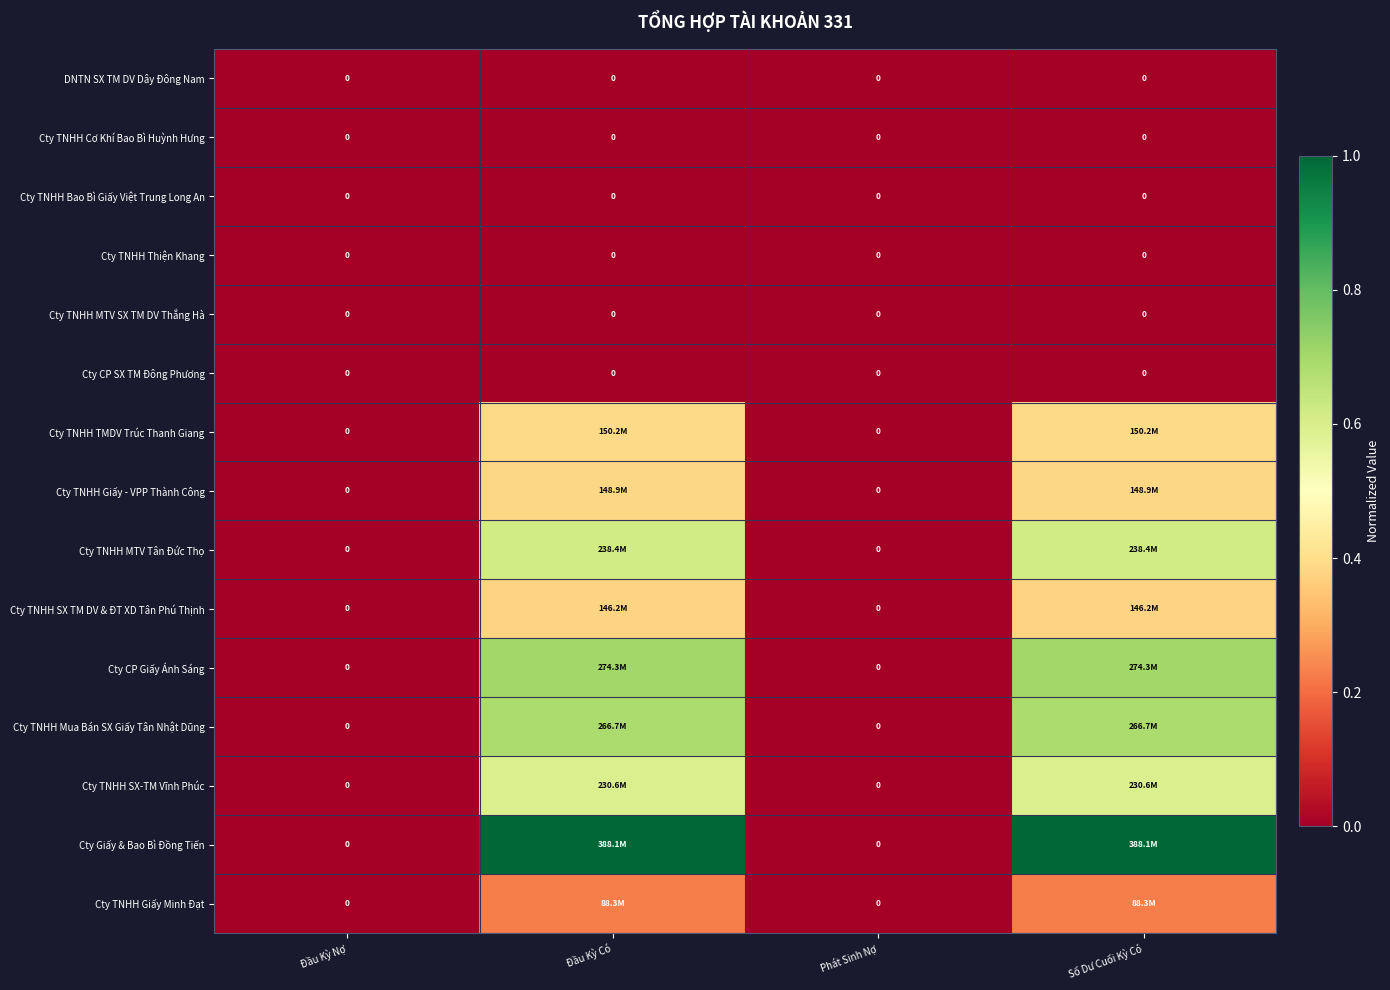

How many distinct data groups are displayed?

15